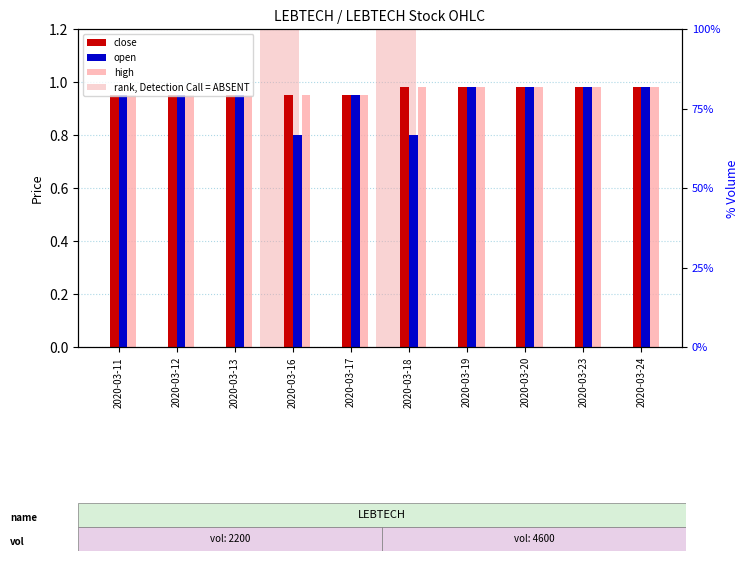

How many distinct data groups are displayed?

4